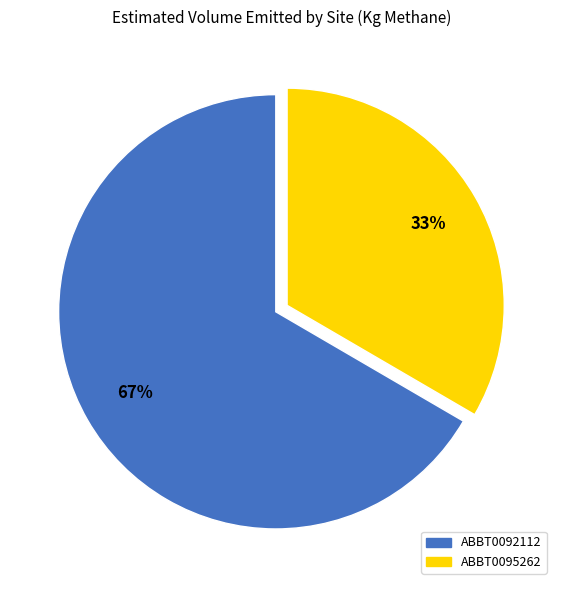

What is the smallest slice in the pie chart?

ABBT0095262